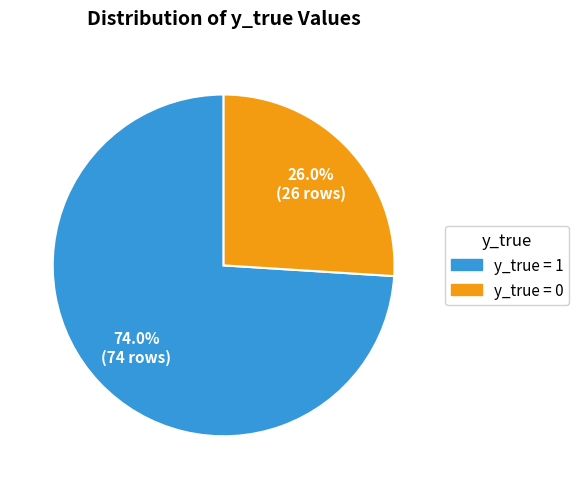

Which category has the biggest portion of the pie?

y_true = 1